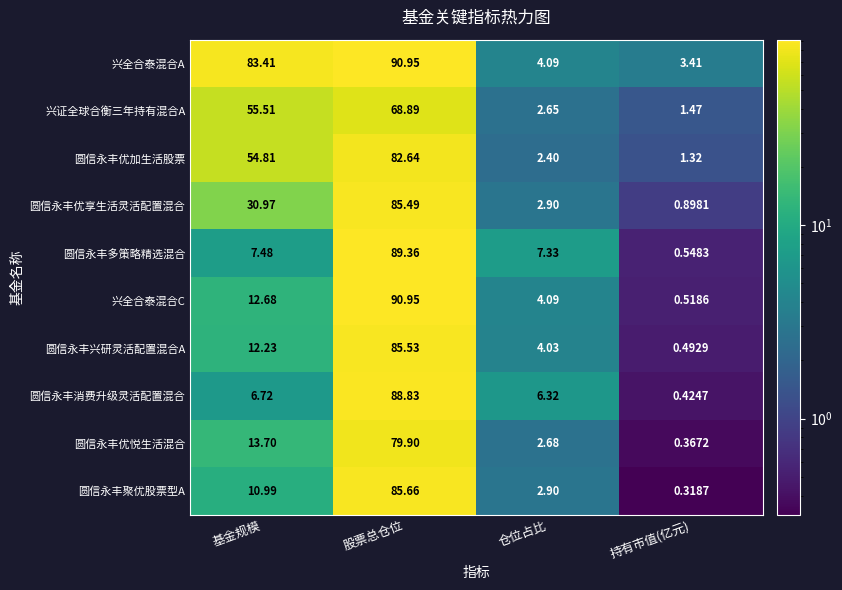

What is the maximum value shown in the chart?

91.0